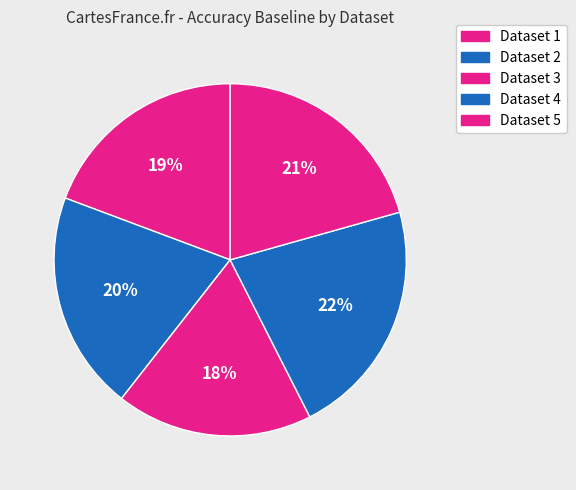

Is there any slice that represents more than half of the pie?

No